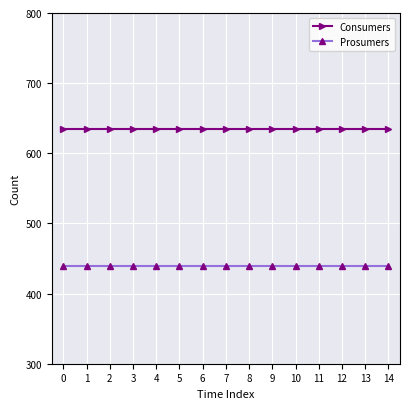

What is the smallest value displayed?

440